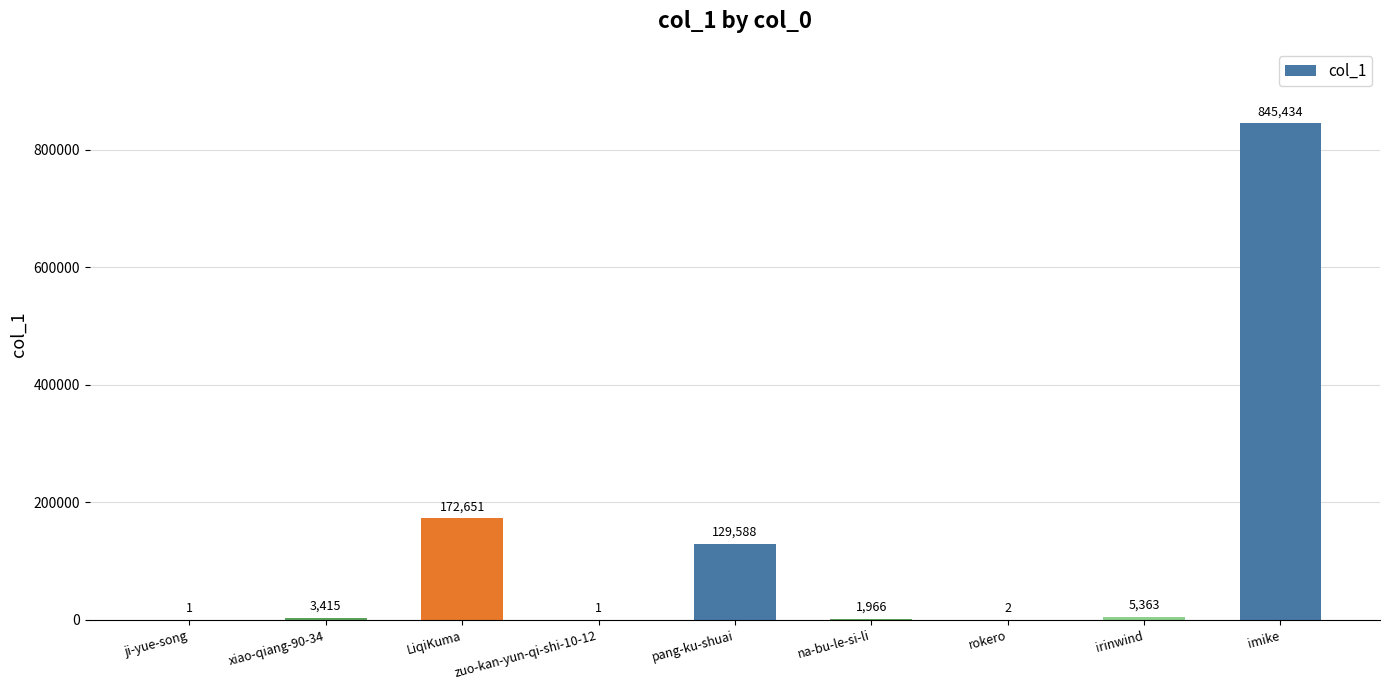

The value at ji-yue-song is 1. True or false?

True